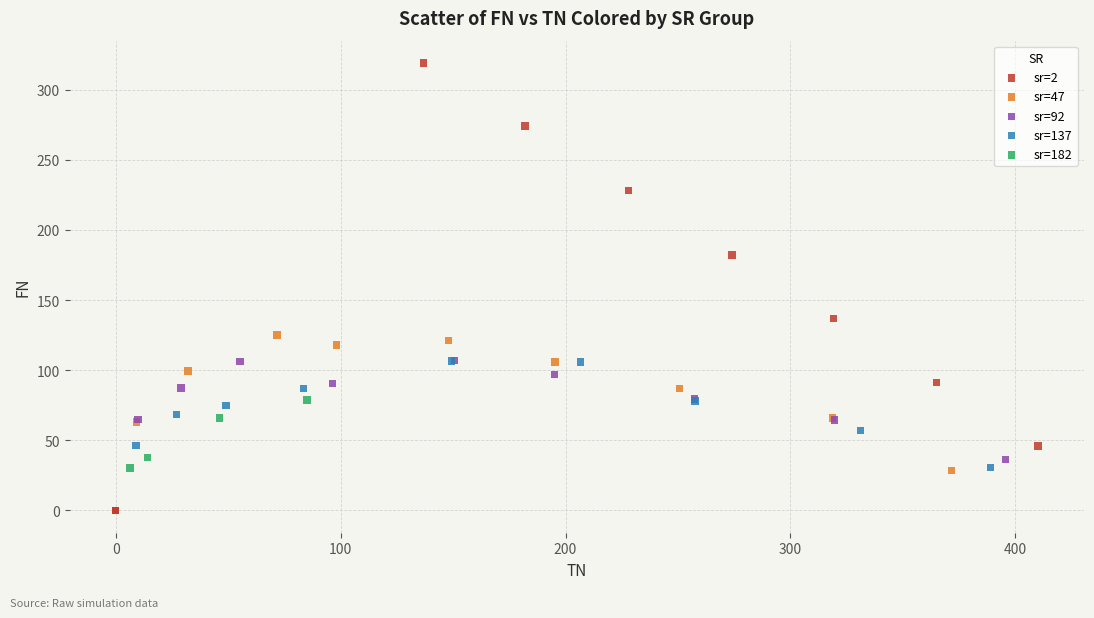

What are all the series names shown in the legend?

sr=2, sr=47, sr=92, sr=137, sr=182